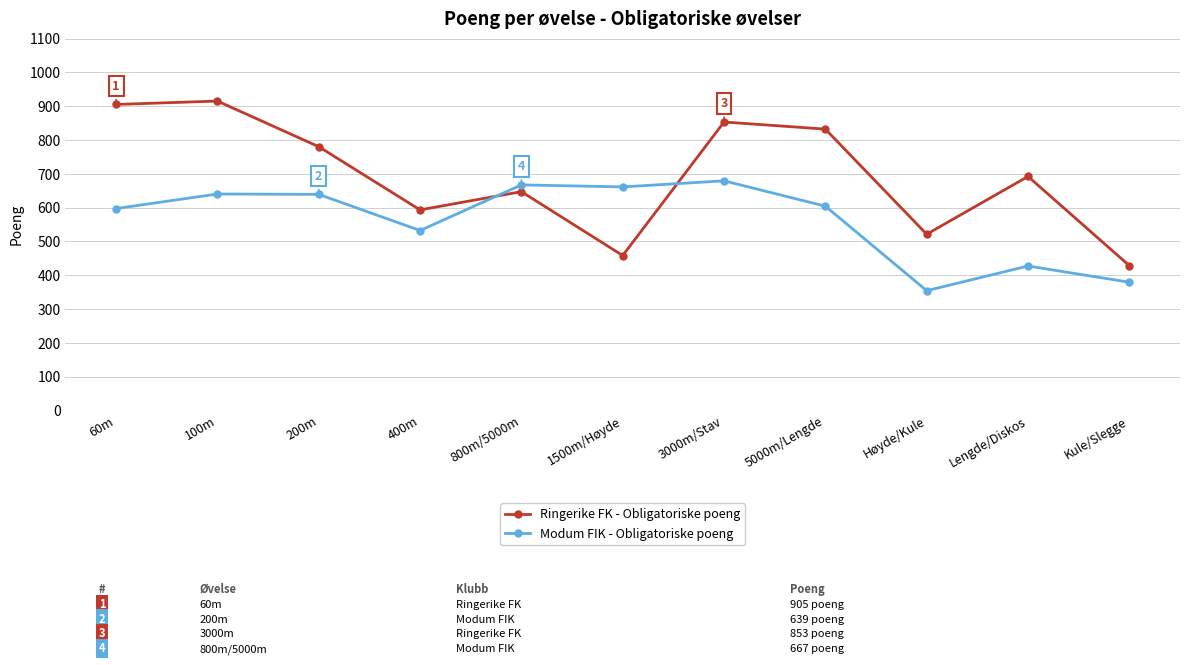

What is the value of the Modum FIK - Obligatoriske poeng point at the 6th from the left?

661